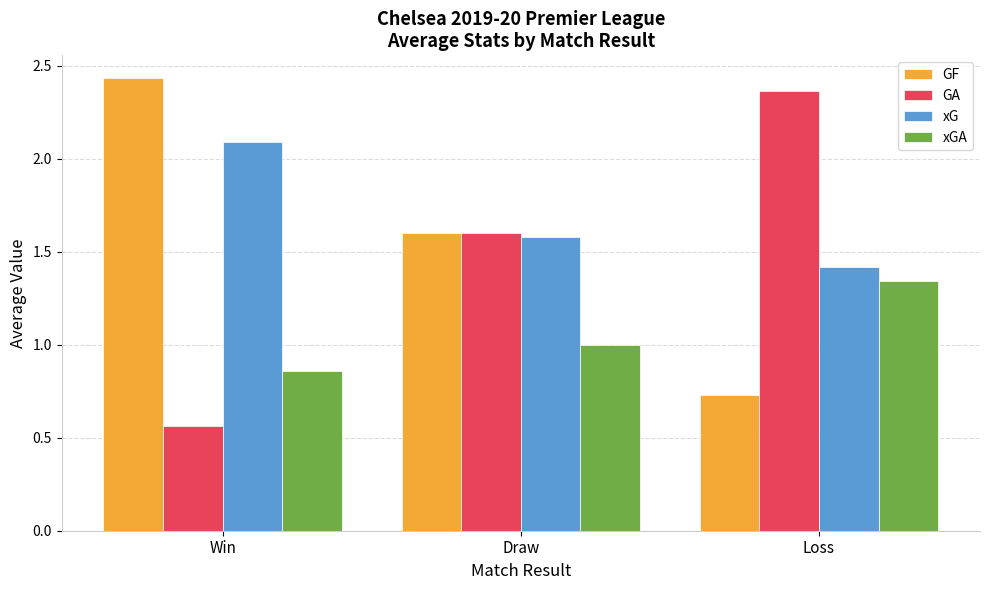

What is the sum of all GF values?

4.8